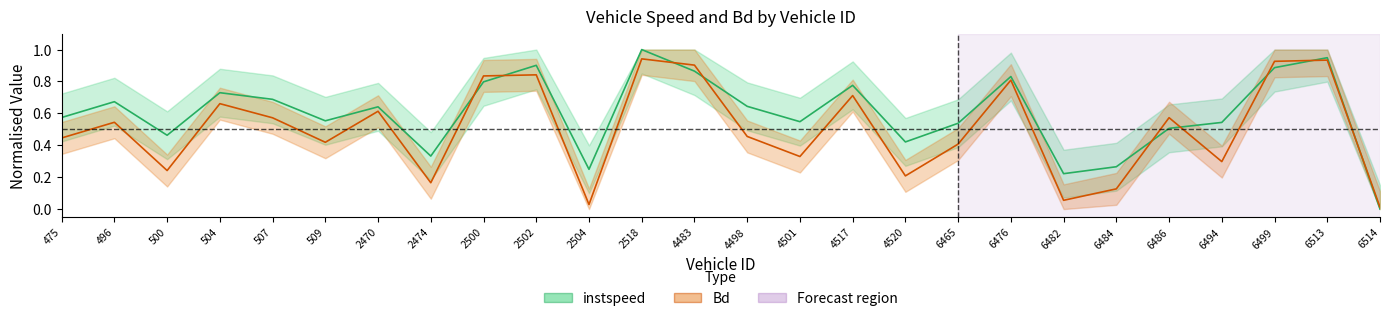

At which label is instspeed closest to 0?

6514